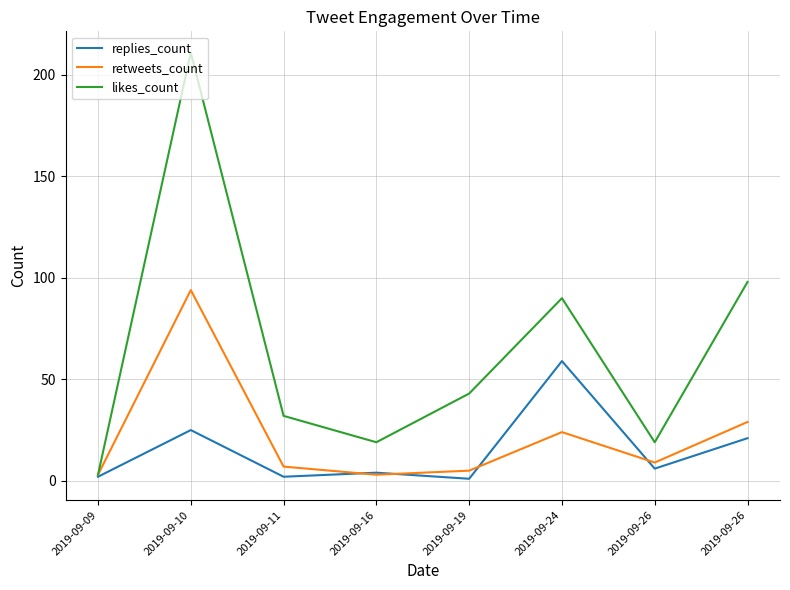

Is this an area chart (filled region under the line)?

No